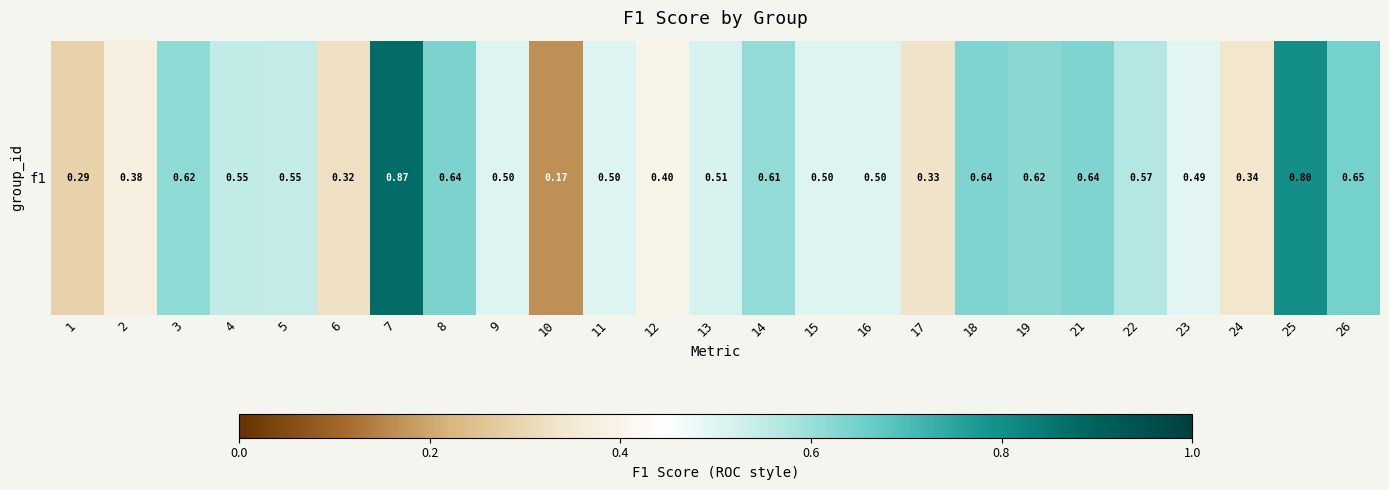

How many values are between 0 and 1?

25